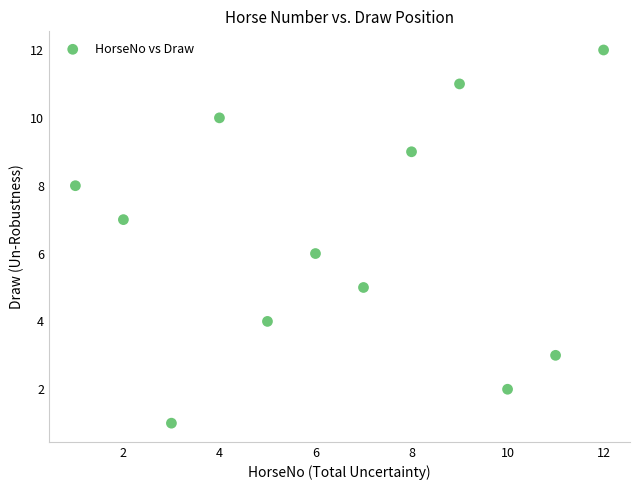

What is the range of Y values (max minus min)?

11